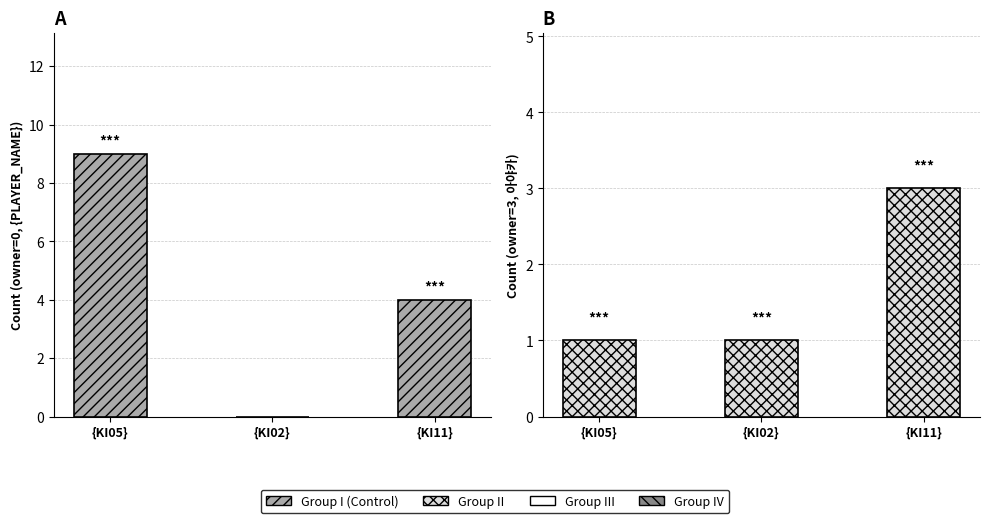

Which series changed the most between {KI05} and {KI02}?

Group I (Control)